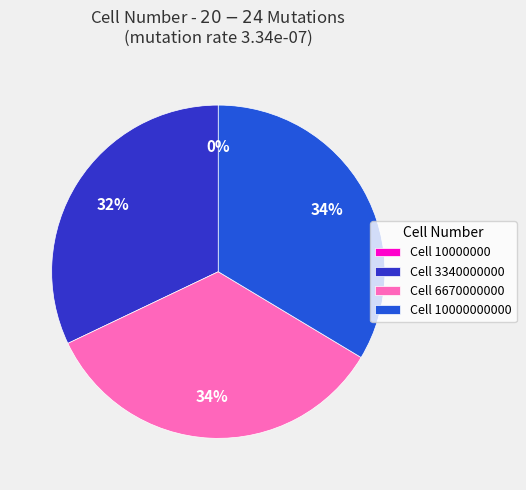

Is there a majority slice in this chart?

No